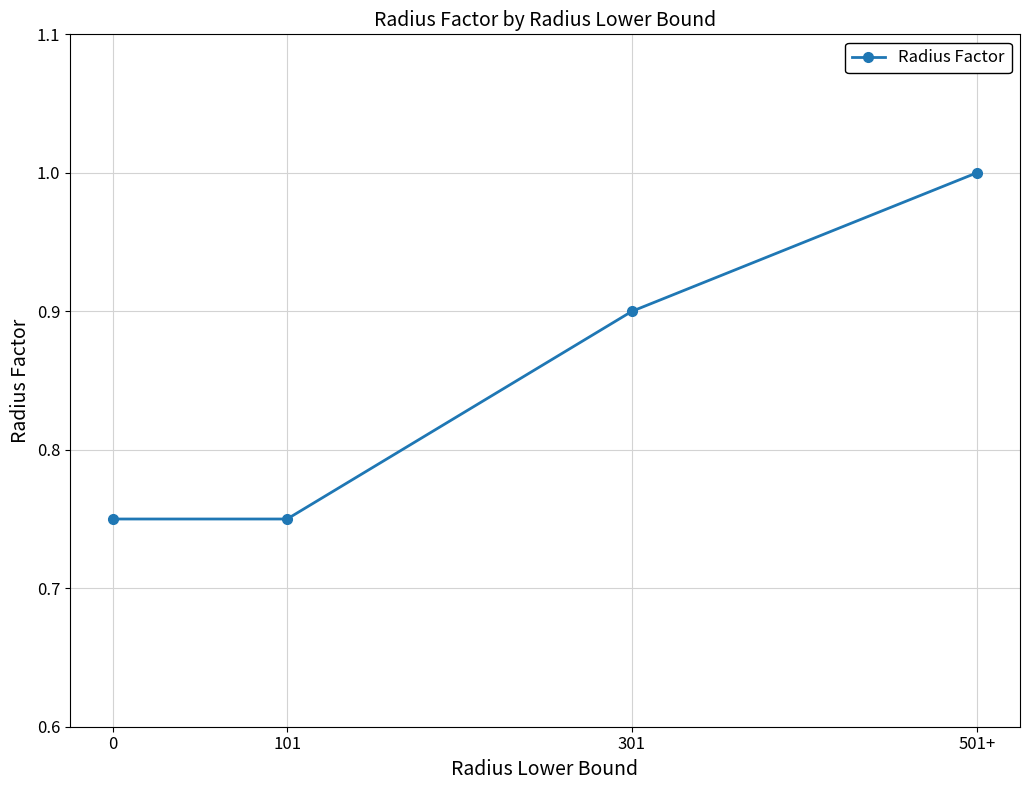

What is the sum of the values at 501+ and 0?

1.8